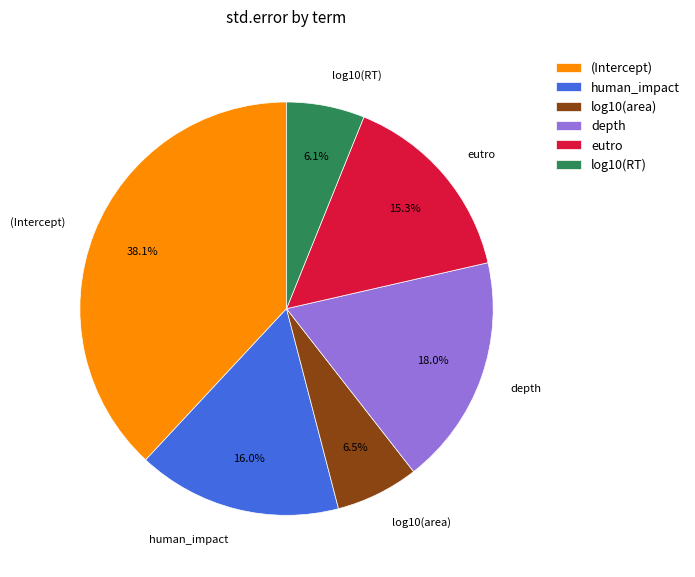

To the nearest percent, what portion does human_impact represent?

16%